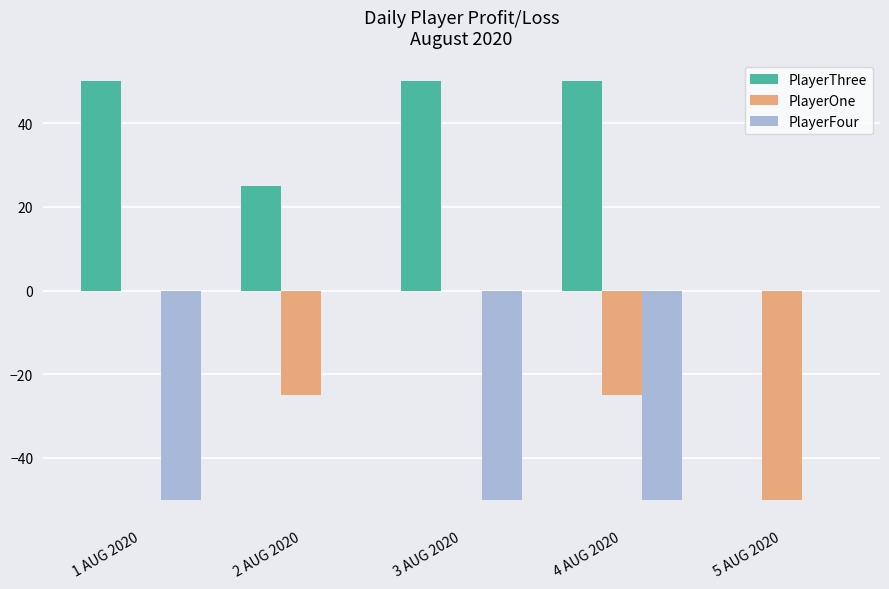

Count the PlayerOne values in the range -25 to 0.

4